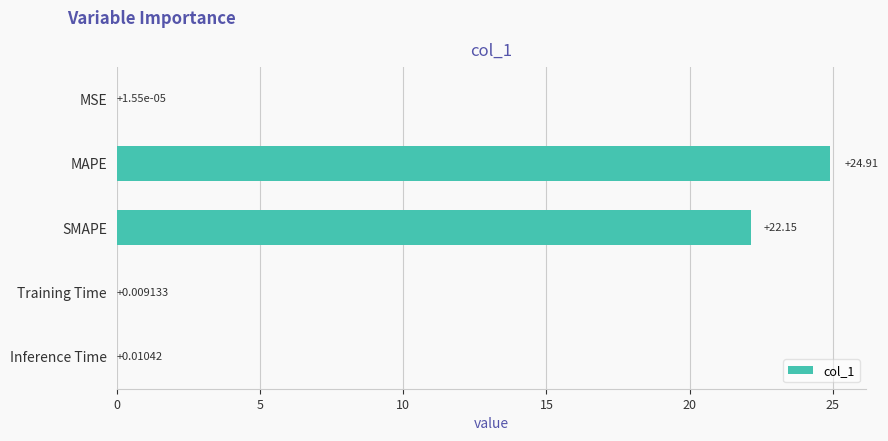

What is the sum of all values?

47.1